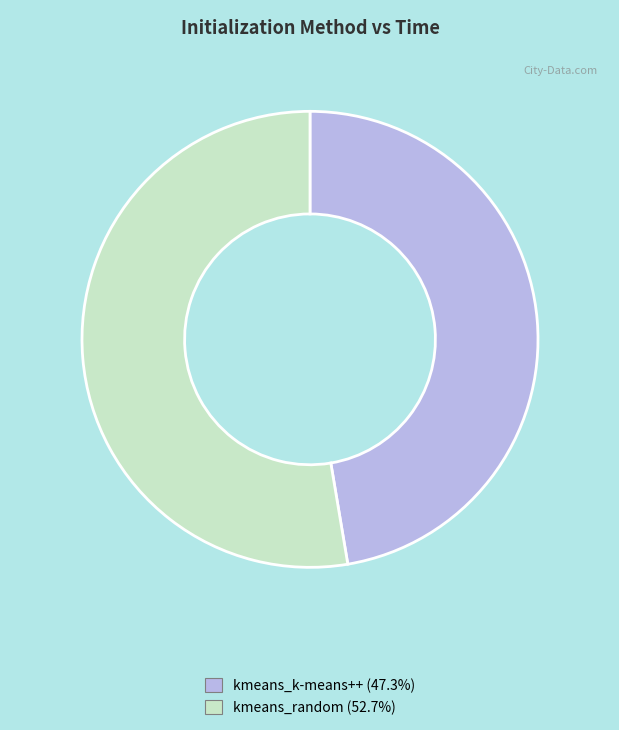

Combined, do kmeans_random and kmeans_k-means++ account for over 50%?

Yes